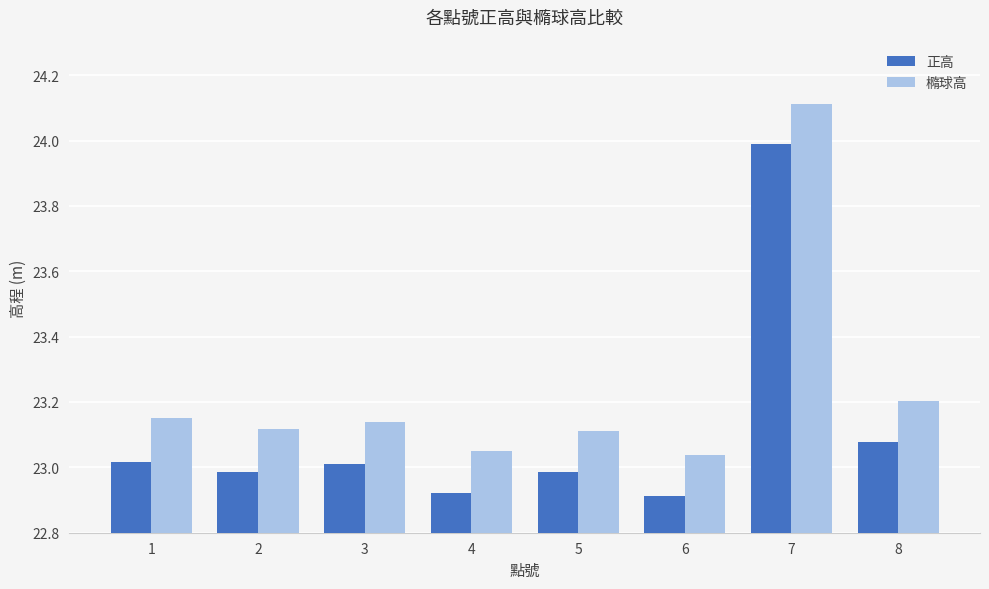

The 橢球高 series shows 34.8 at 1. True or false?

False